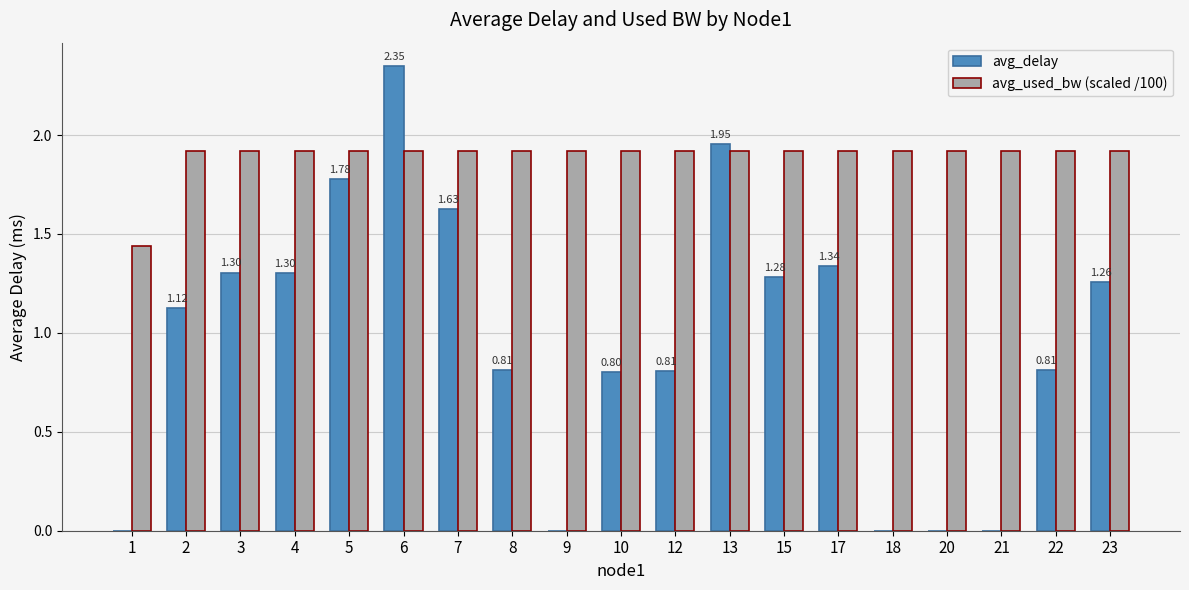

Between 10 and 23, which series saw the biggest shift?

avg_delay